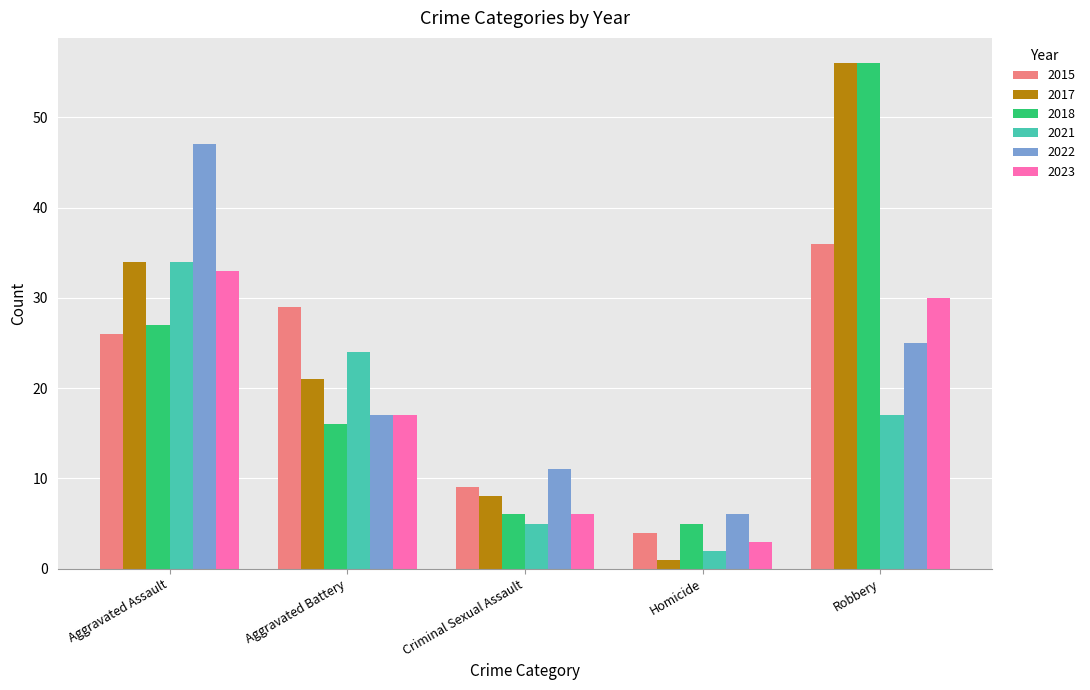

What is the maximum value shown in the chart?

56